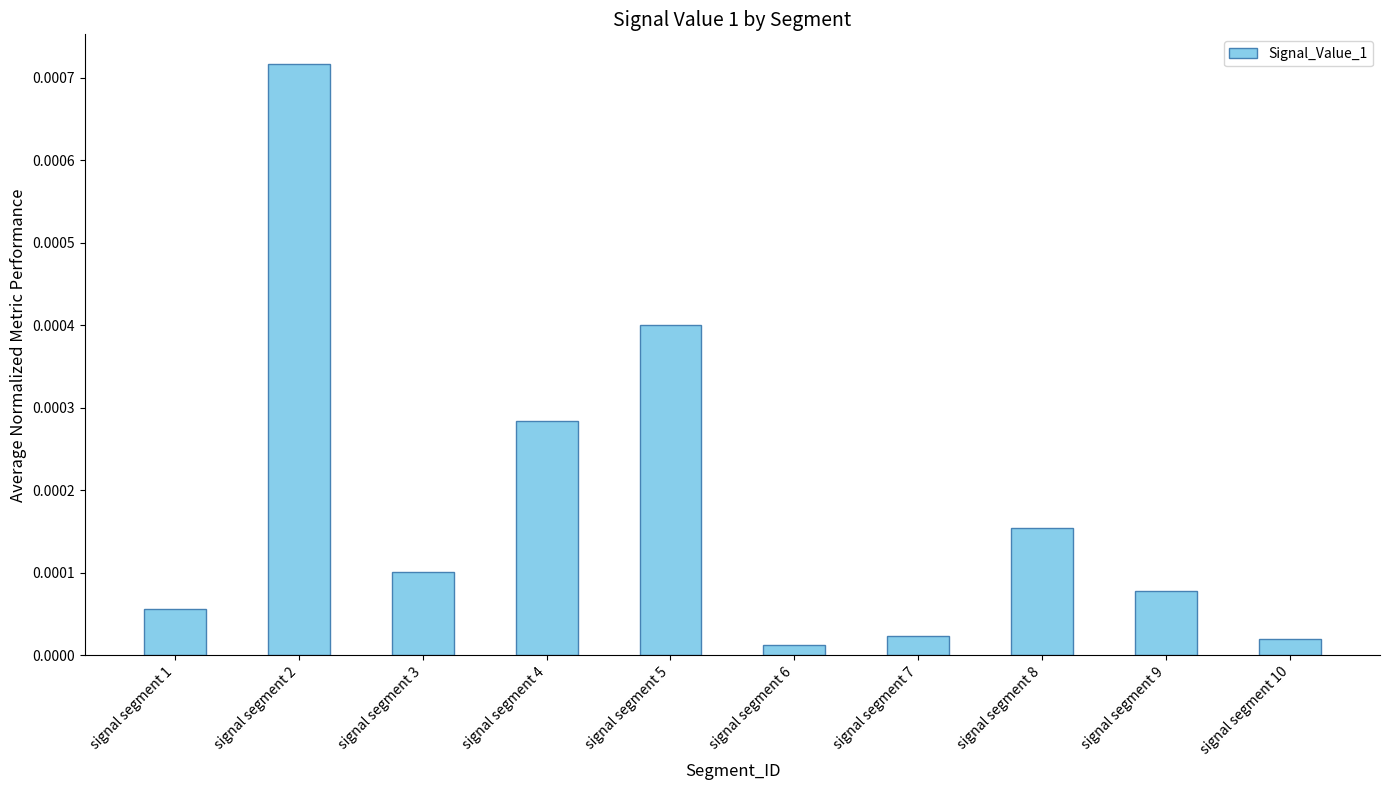

Are the bars grouped side by side (vs. stacked)?

No